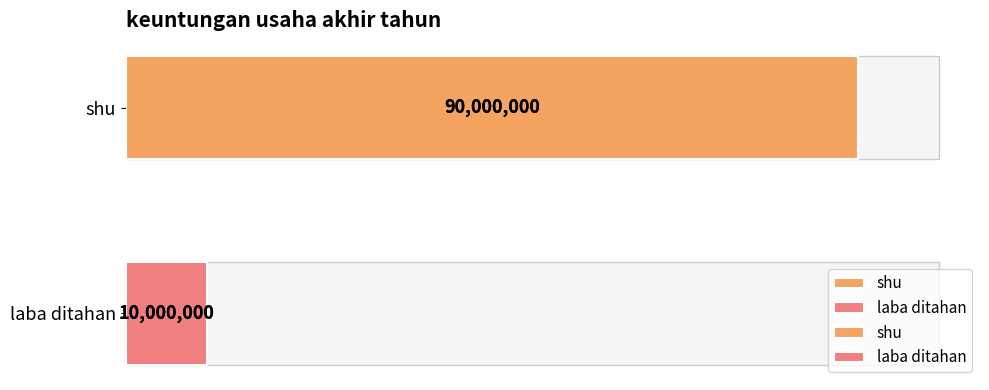

How many values are between 10000000 and 90000000?

2